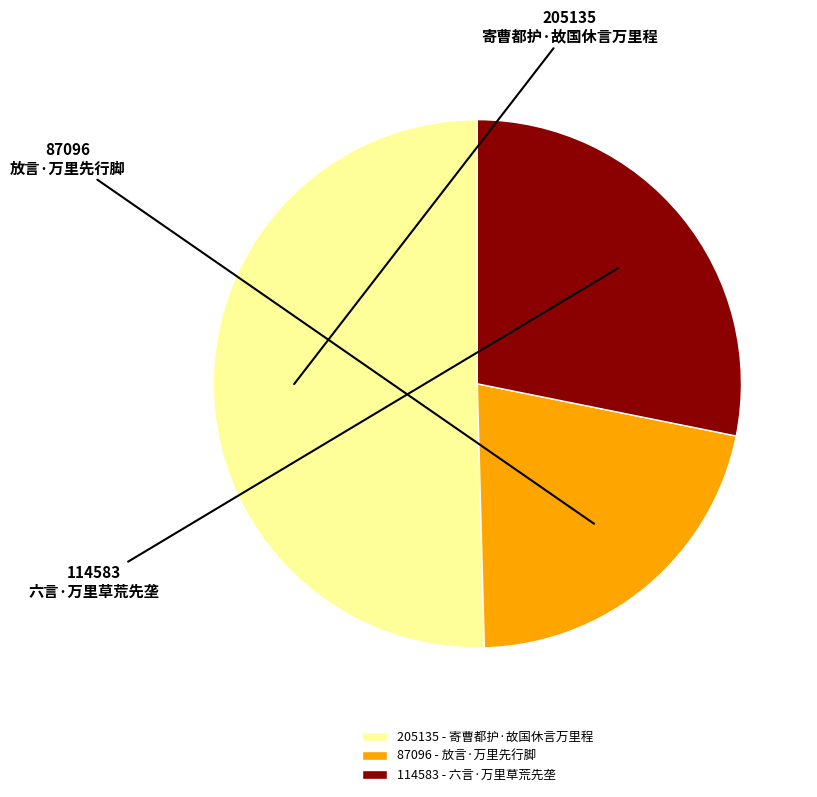

Is it true that 寄曹都护·故国休言万里程 is 50% of the pie?

True